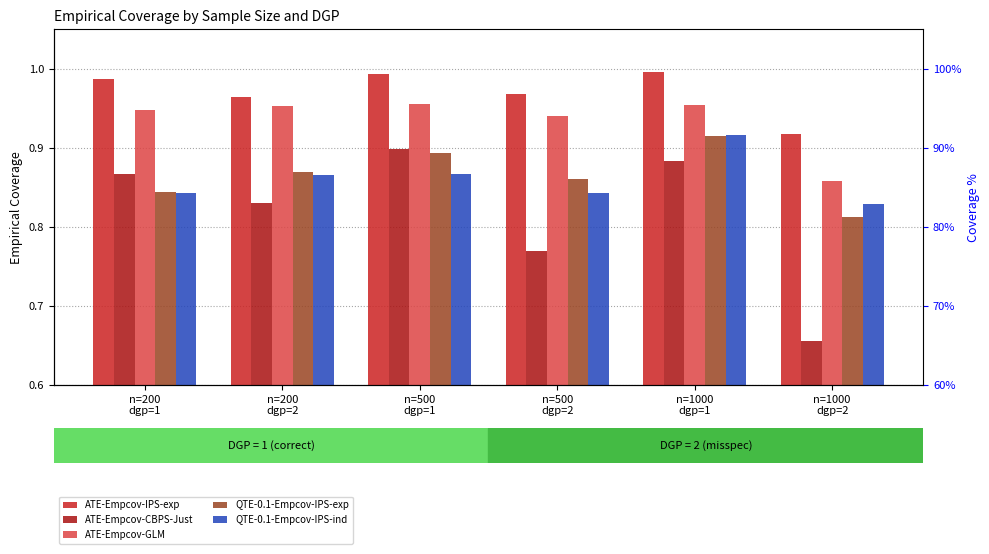

What is the label of the 4th bar from the left?

n=500
dgp=2